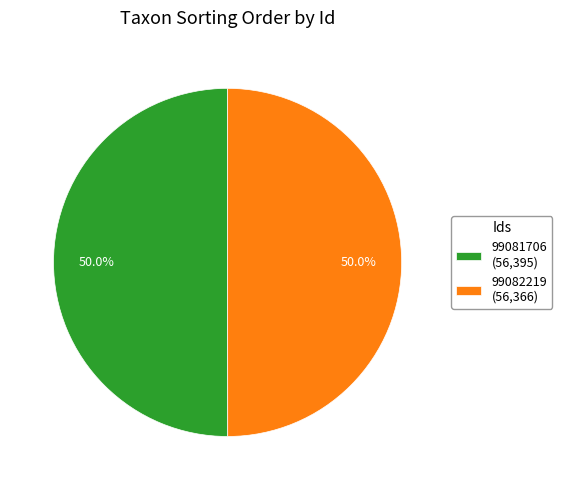

Approximately how many times larger is the value at 99081706 (56,395) compared to 99082219 (56,366)?

1.0